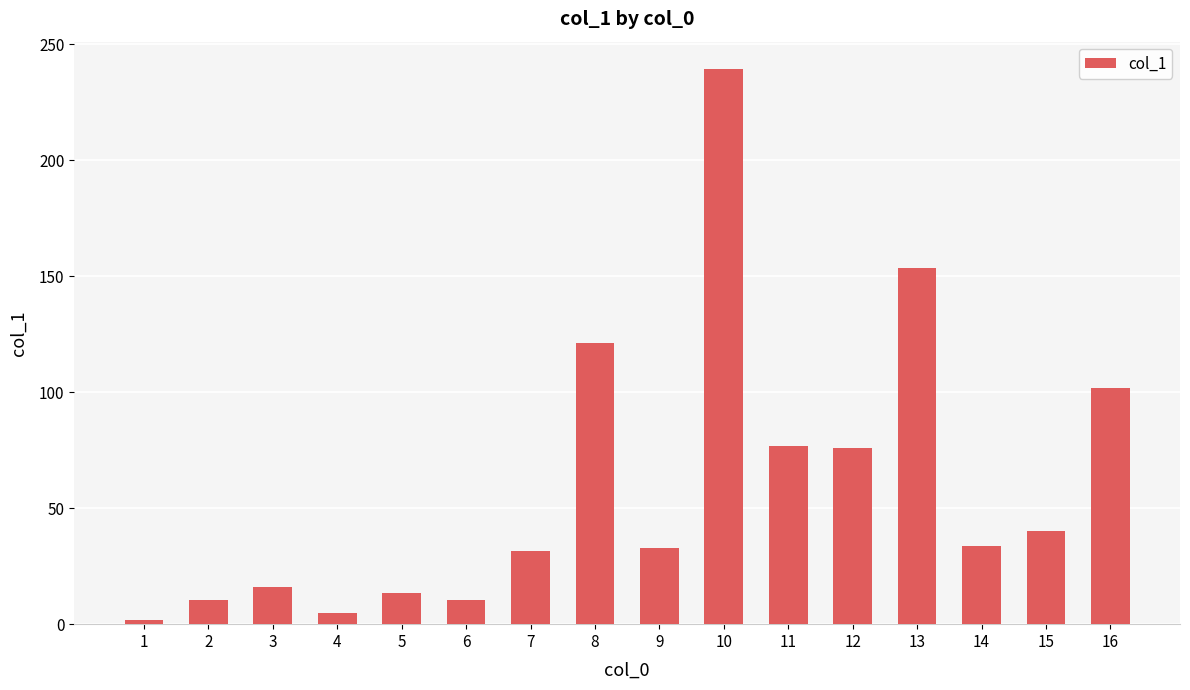

True or false: the data shows 76.1 at 12.

True